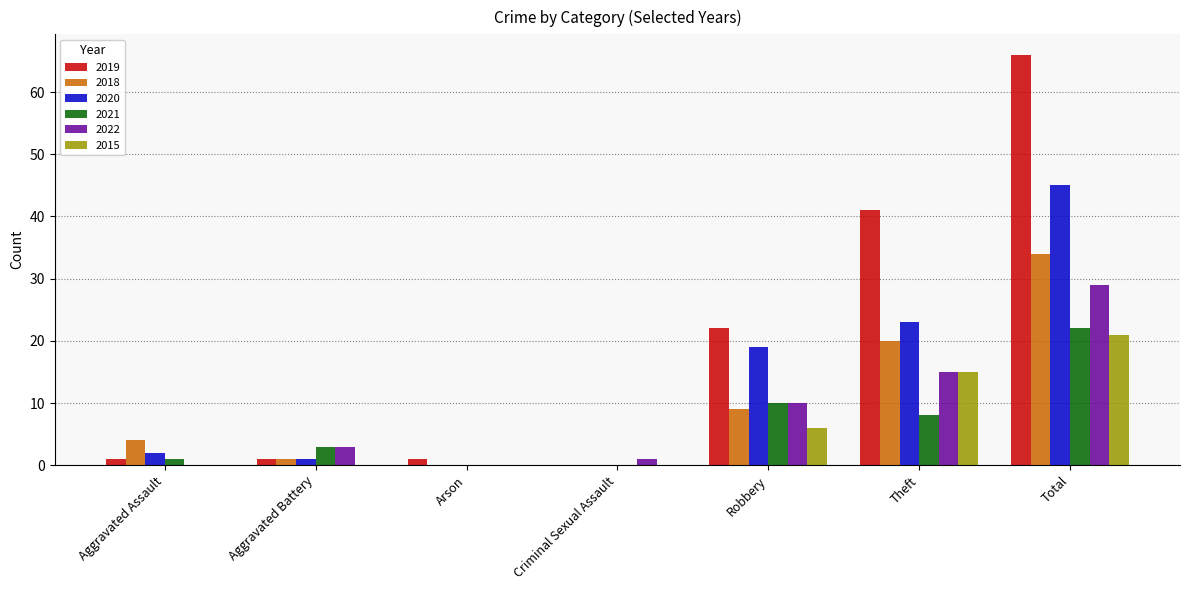

Is it true that 2020 equals 11 at Theft?

False